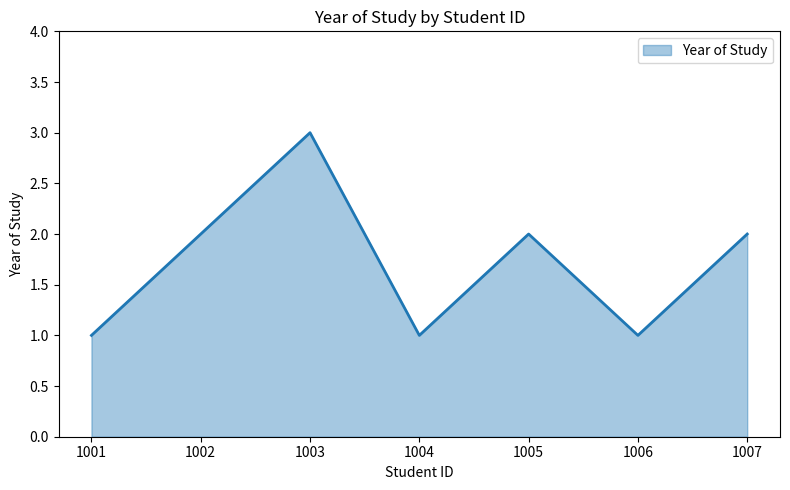

True or false: the data has more than 1 interior local peaks.

True